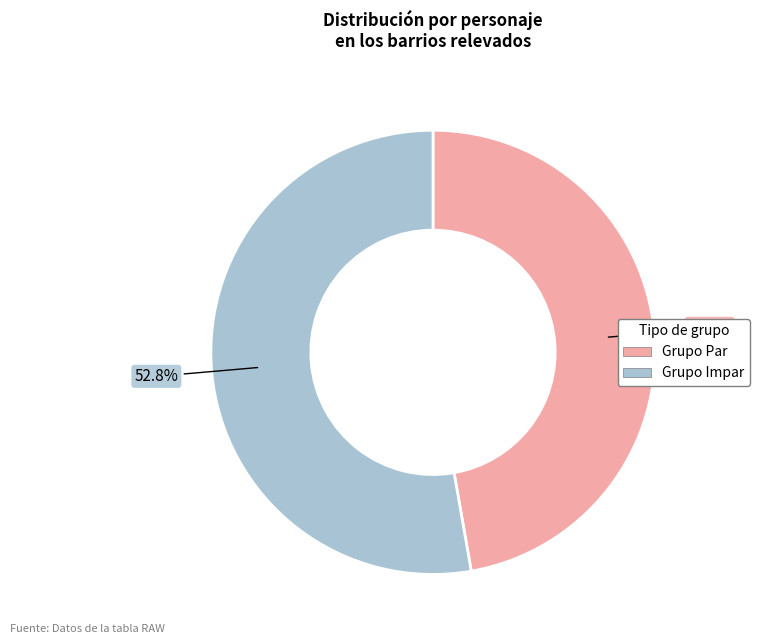

Is there any slice that represents more than half of the pie?

Yes